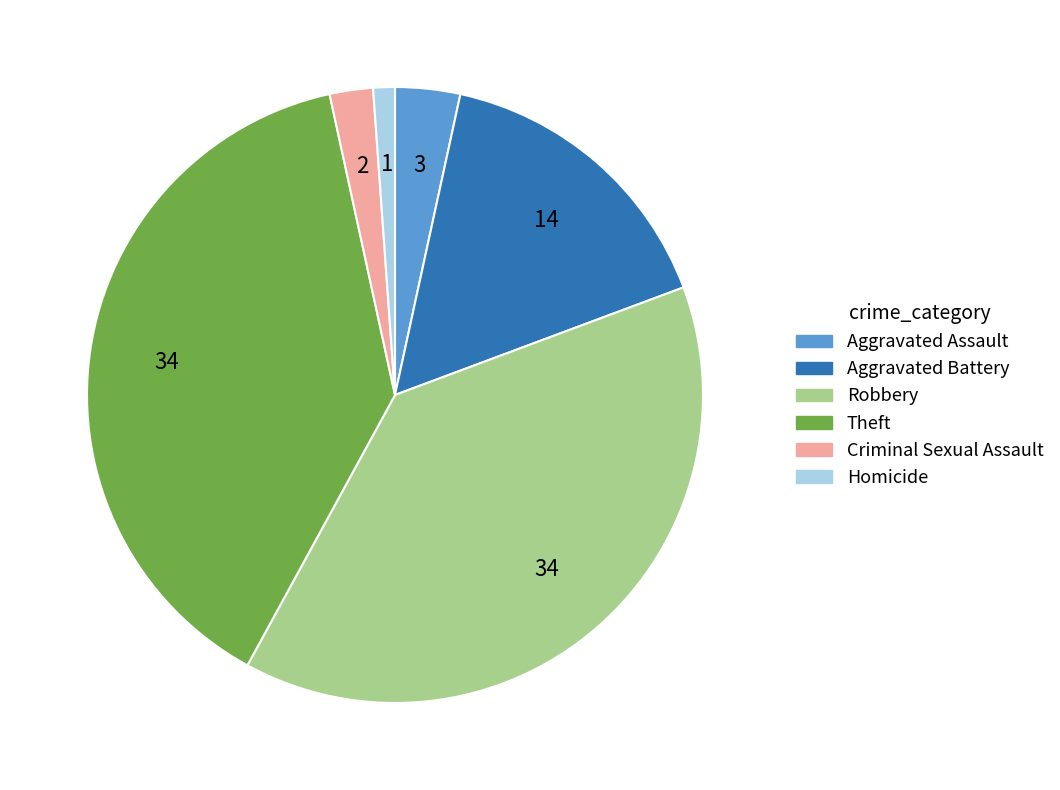

Approximately how many times larger is the value at Robbery compared to Criminal Sexual Assault?

17.0